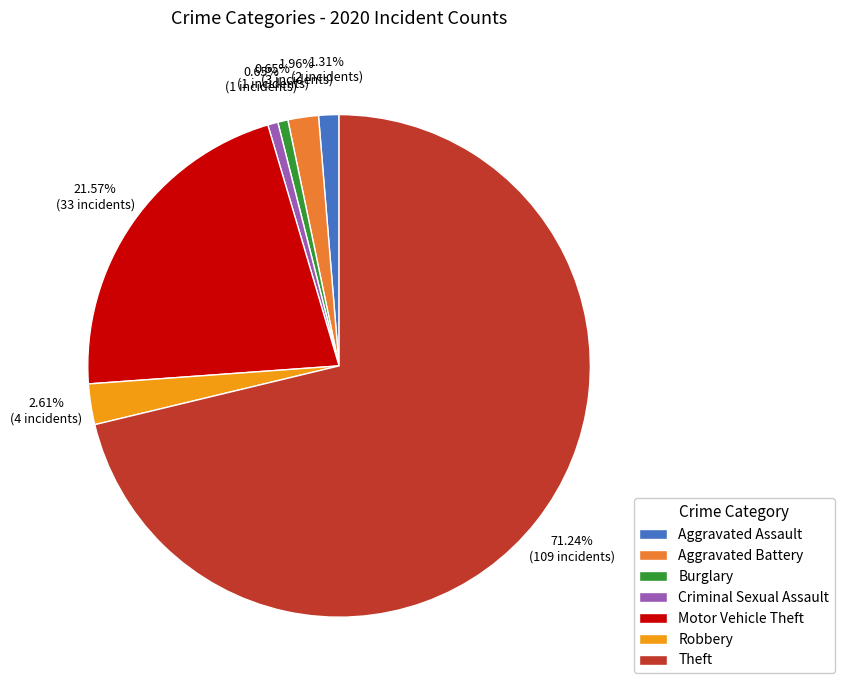

Is it true that Motor Vehicle Theft is 22% of the pie?

True